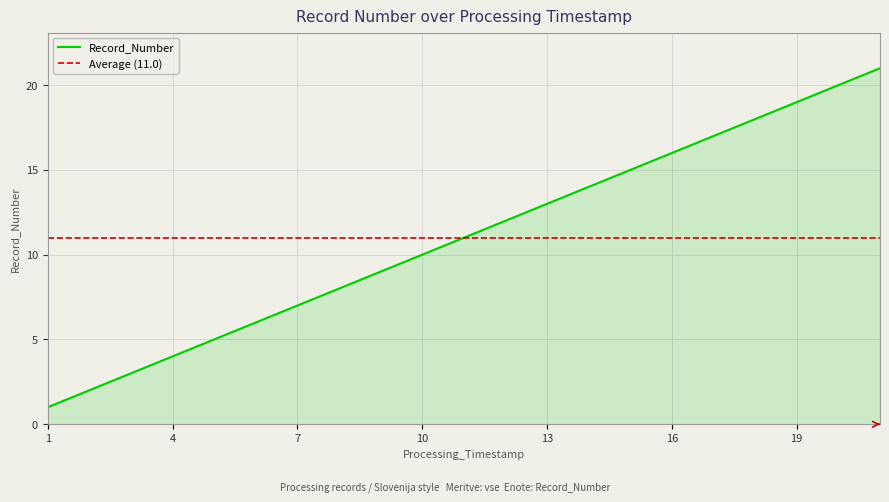

Does the chart display data point markers on the line(s)?

No